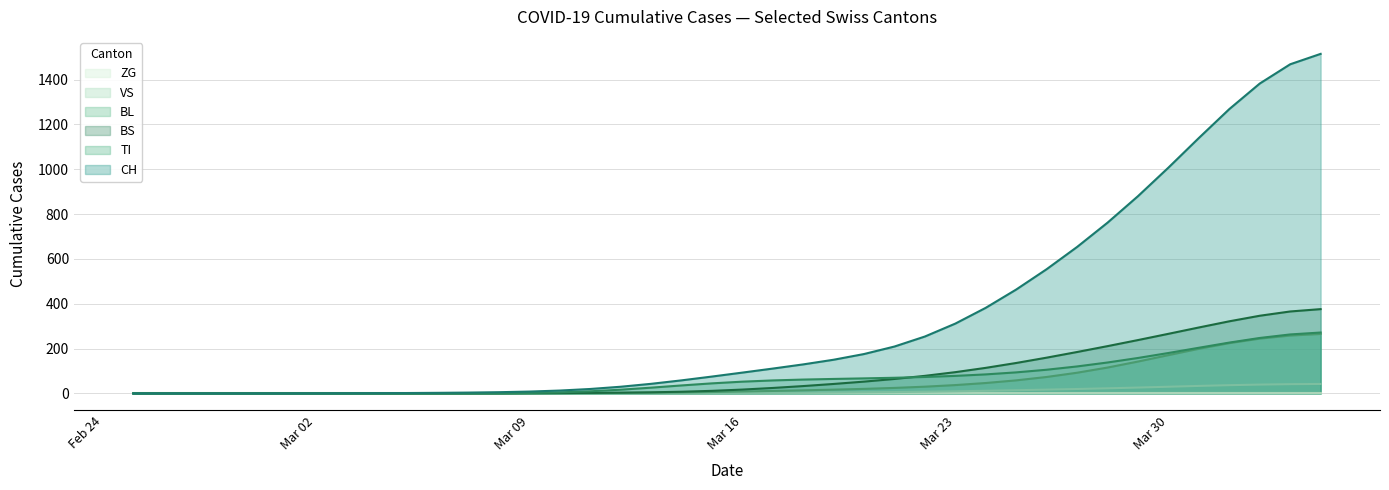

Which series has the largest total across all categories?

CH